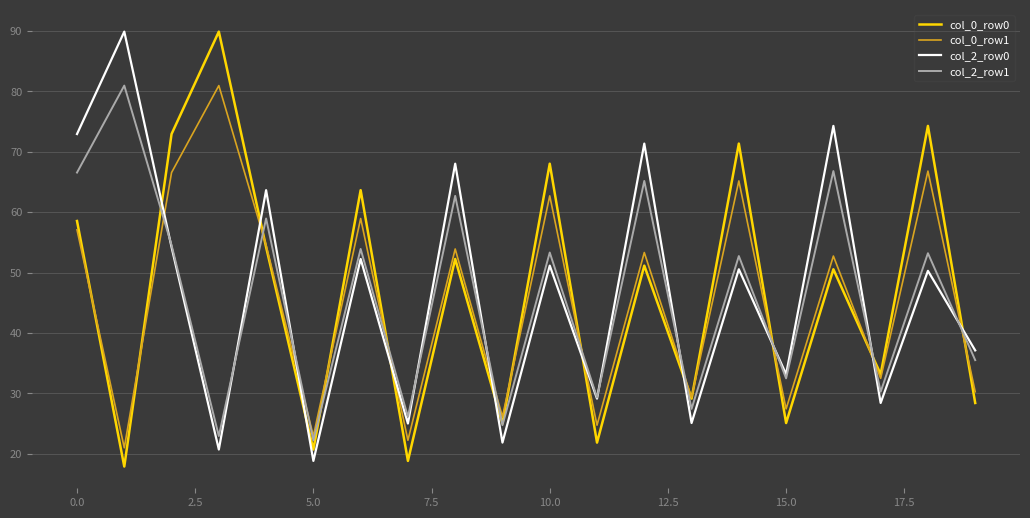

What are all the series names shown in the legend?

col_0_row0, col_0_row1, col_2_row0, col_2_row1